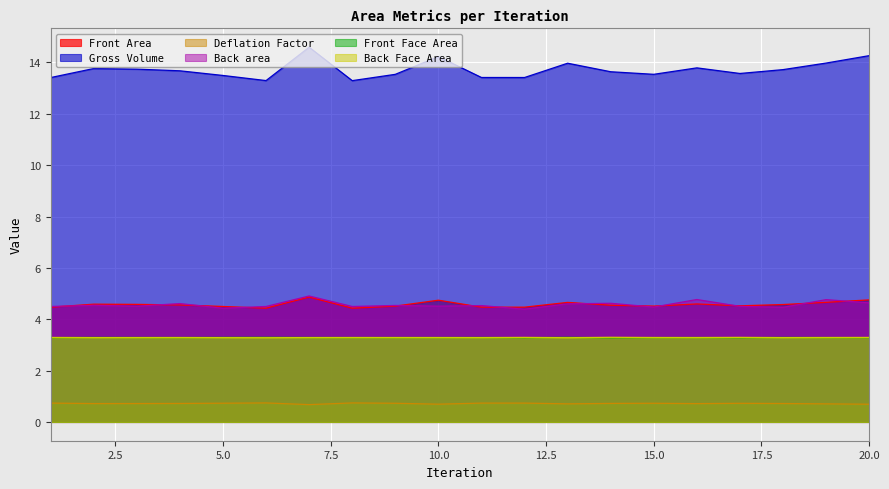

Which series has the largest total across all categories?

Gross Volume